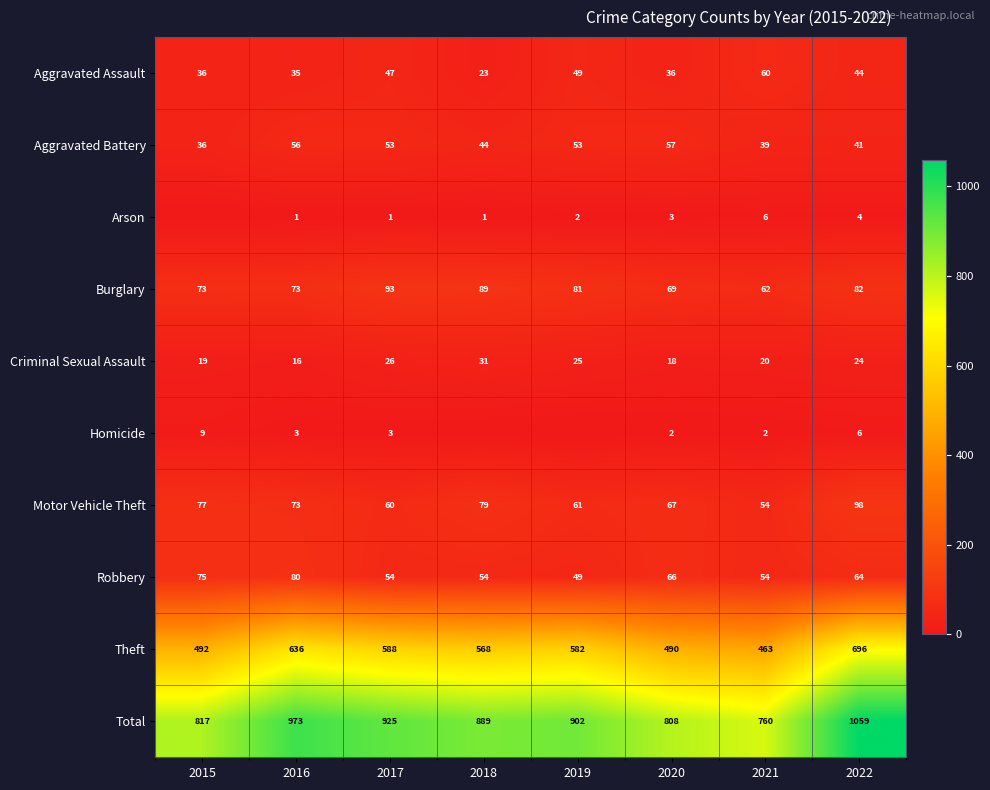

Rank the categories by Motor Vehicle Theft value from lowest to highest.

2021, 2017, 2019, 2020, 2016, 2015, 2018, 2022